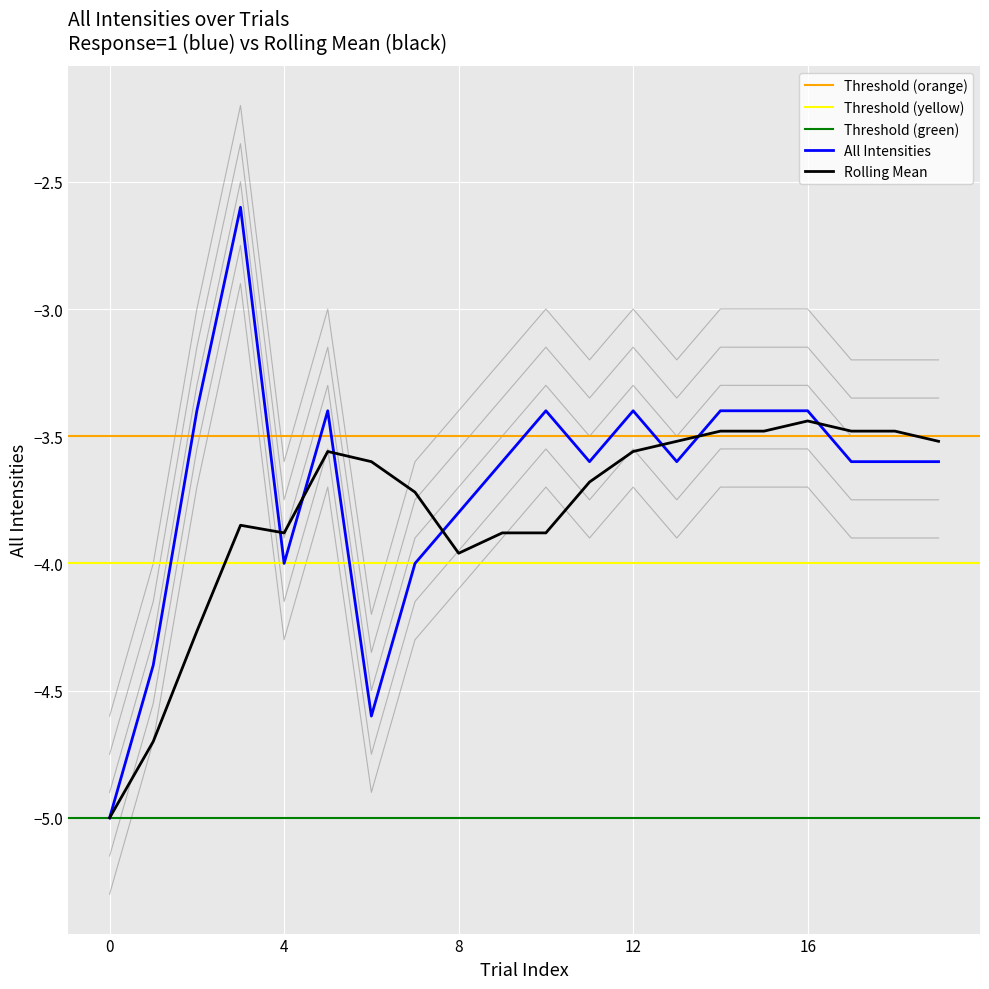

What is the change in value from 4 to 16?

+0.6